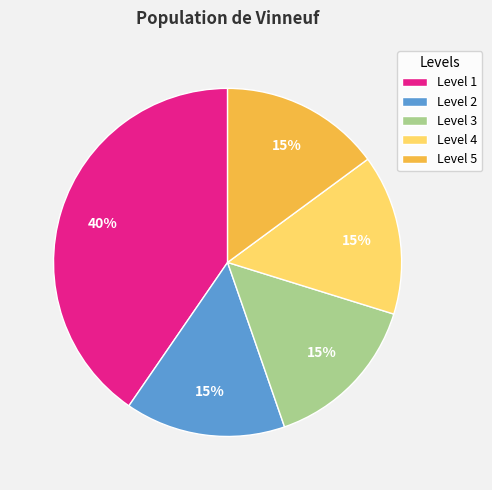

To the nearest percent, what is the average slice percentage?

20%